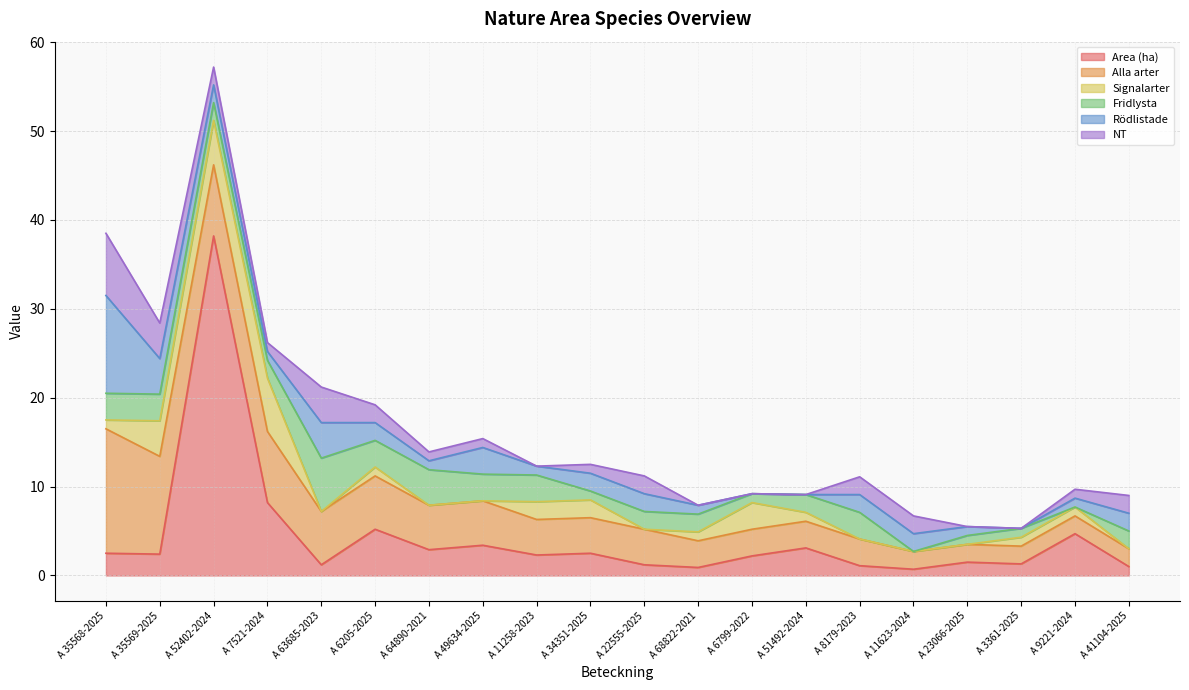

What is the spread (max minus min) of values at A 49634-2025?

5.0